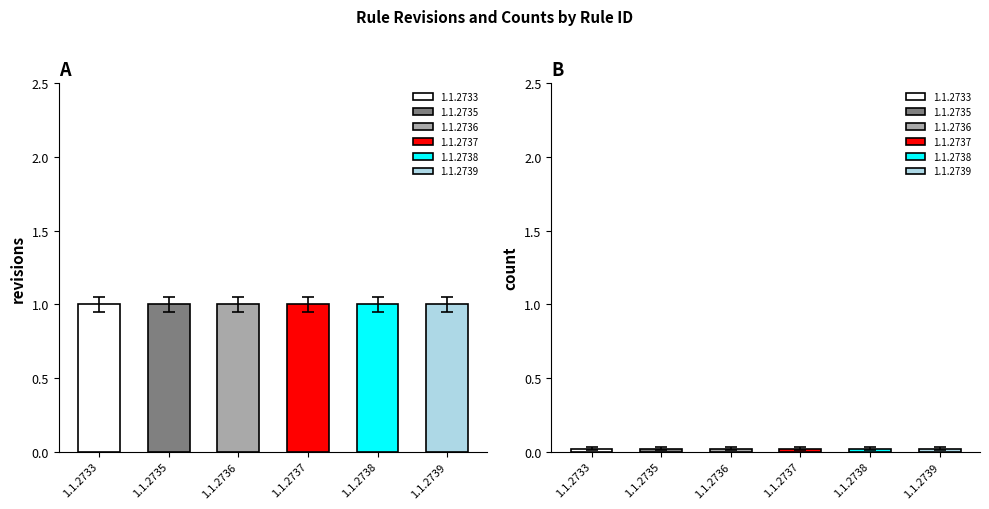

List the series in order of their peak value, lowest first.

count, revisions